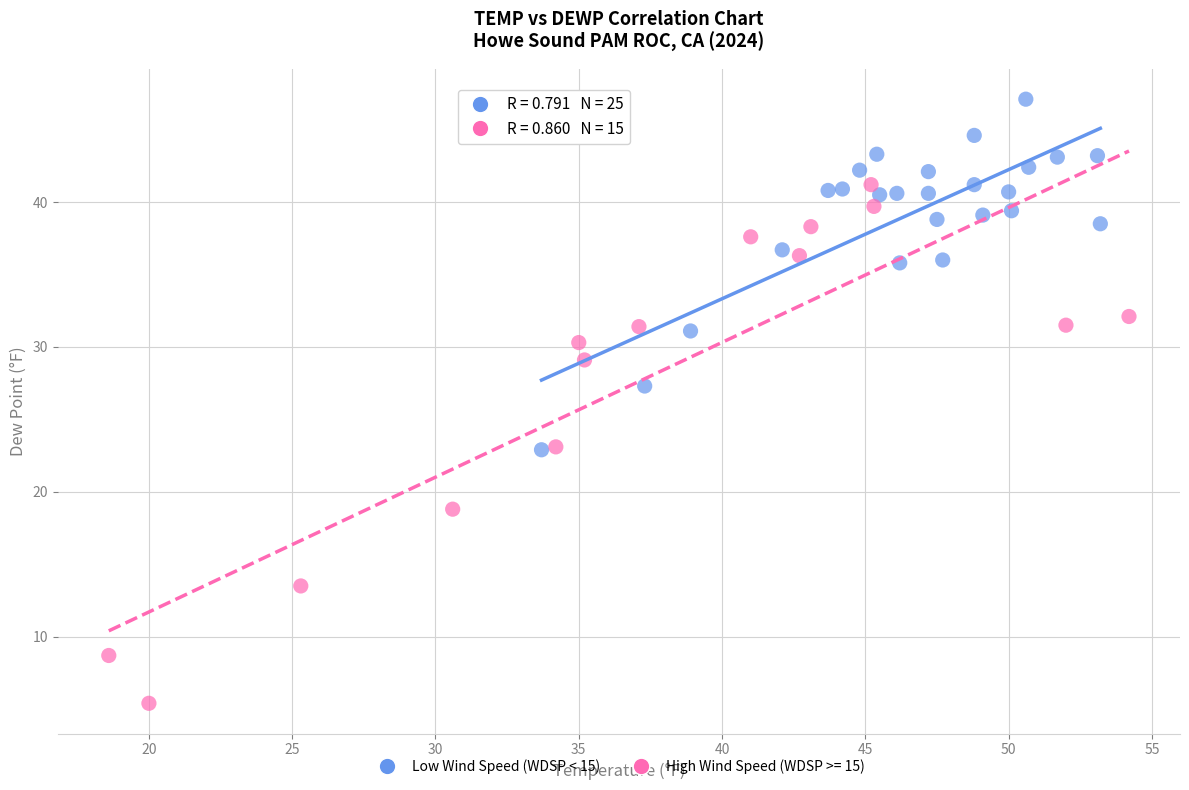

Which series reaches the minimum Y coordinate?

High Wind Speed (WDSP >= 15)